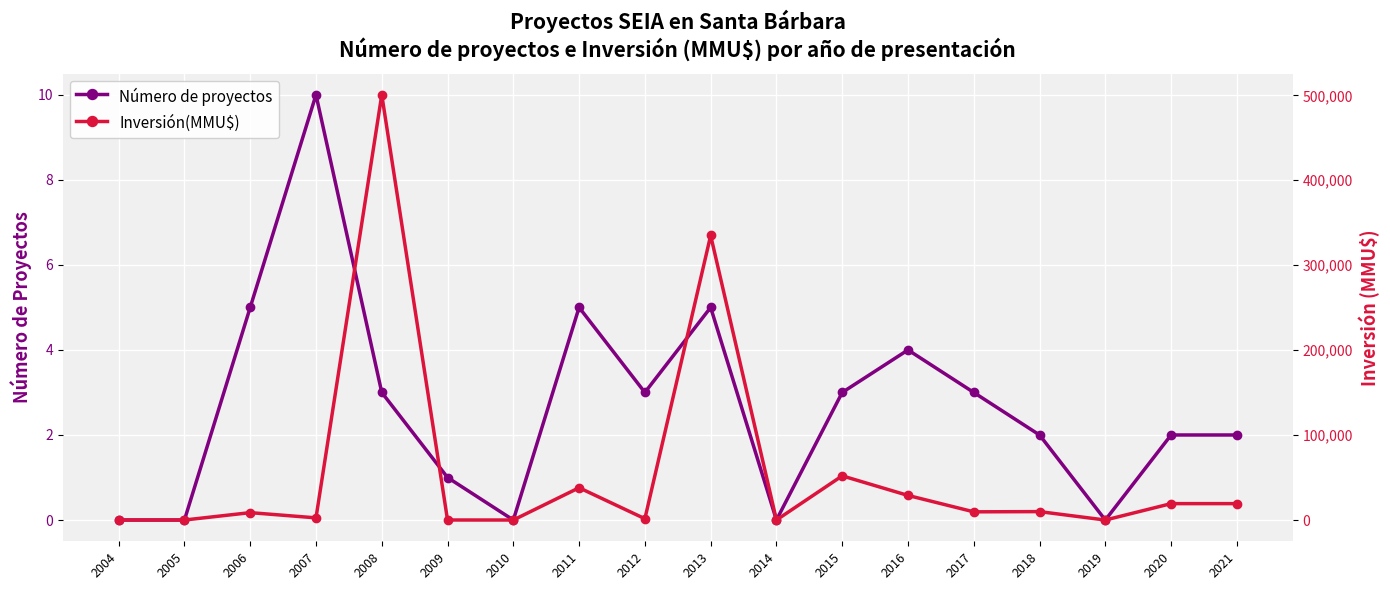

Does the chart display data point markers on the line(s)?

Yes